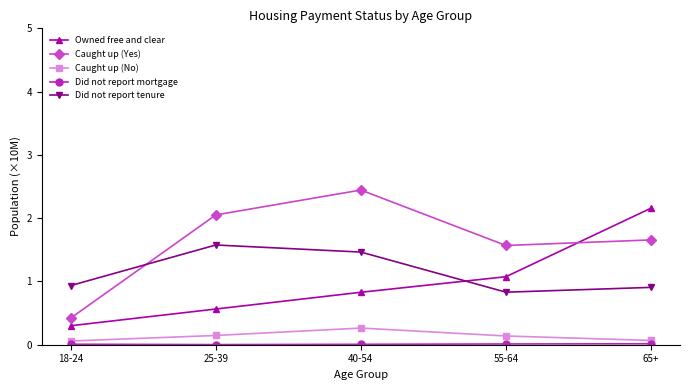

Between 18-24 and 25-39, which series saw the biggest shift?

Caught up (Yes)